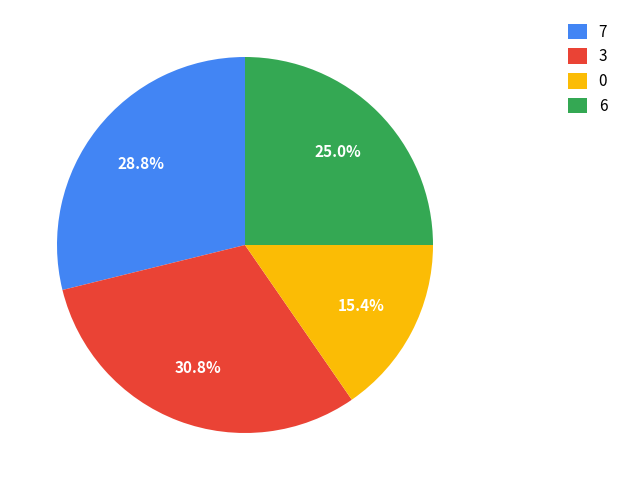

To the nearest percent, what portion does 0 represent?

15%